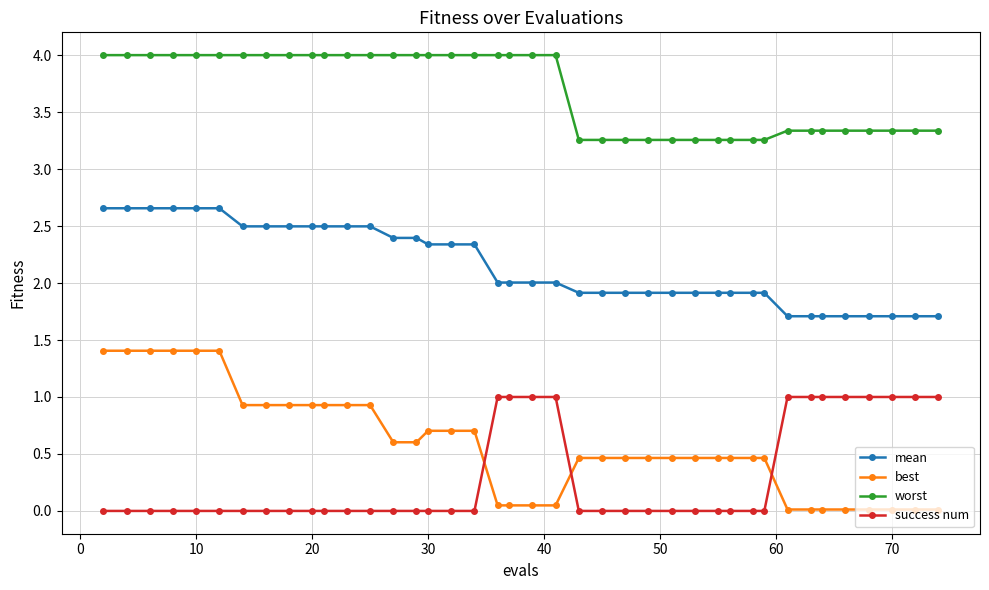

True or false: success num and worst intersect in this chart.

False